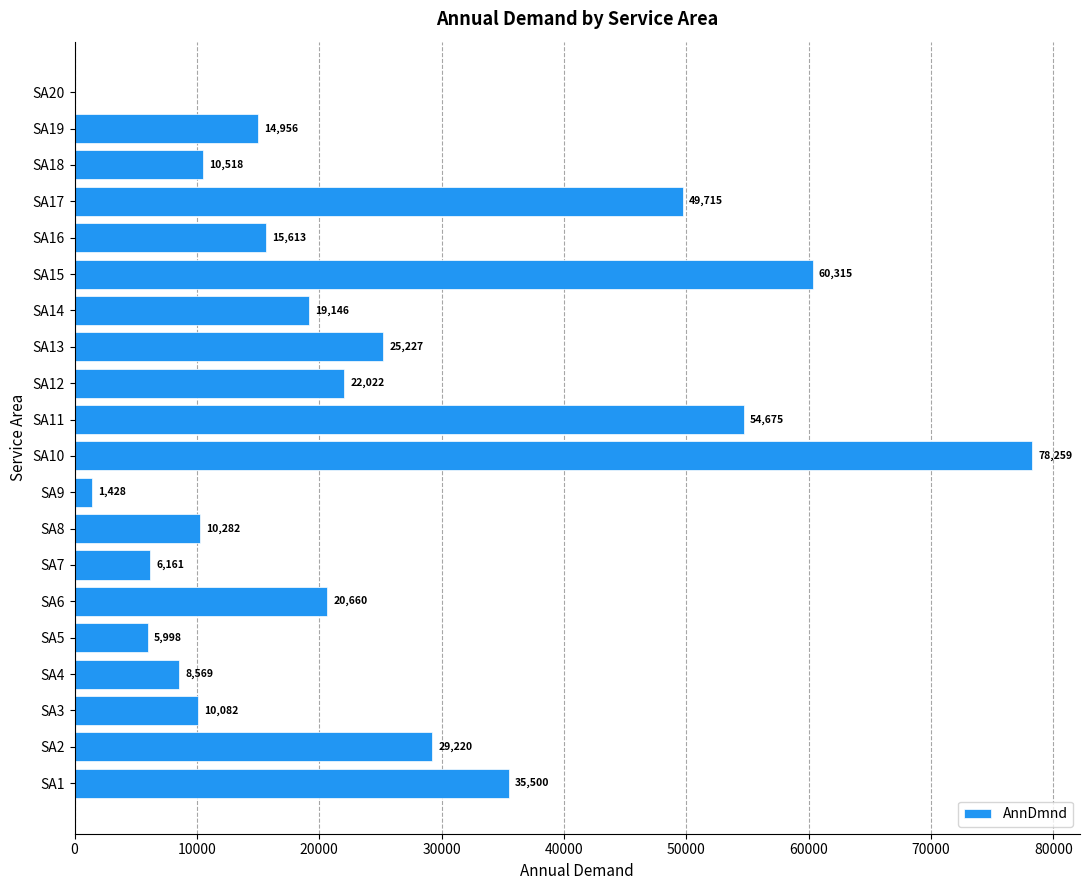

Which category has the highest value across all series?

SA10